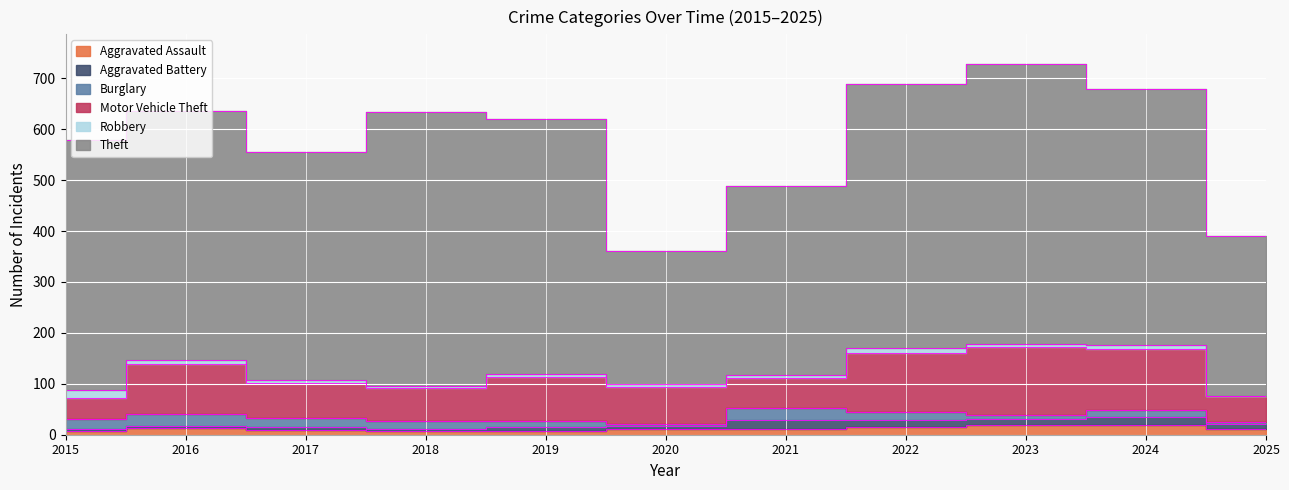

At which label does Aggravated Battery reach its peak?

2021